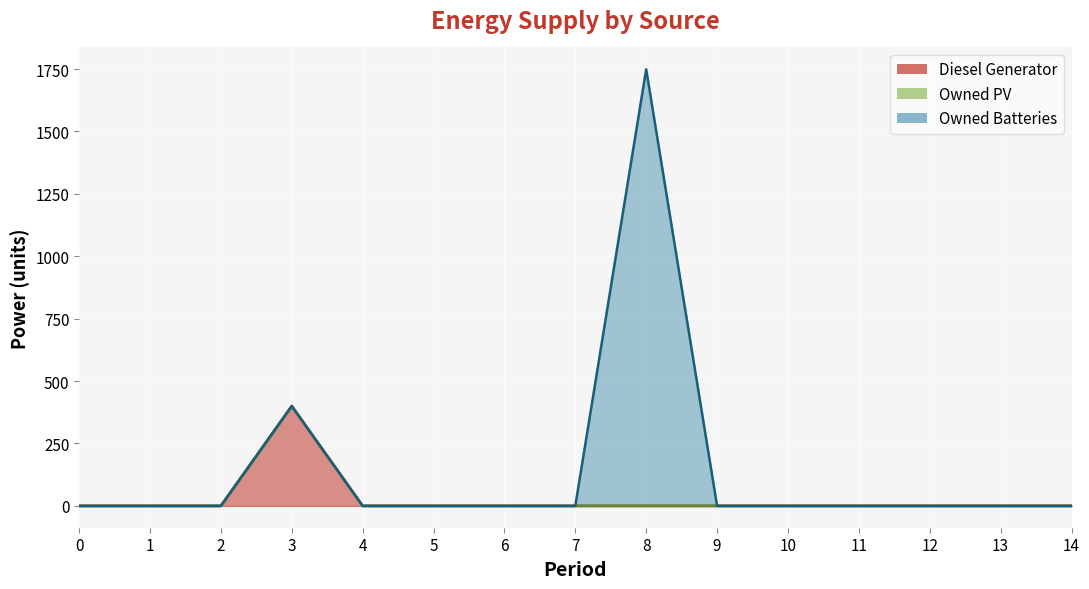

What is the sum of all Owned Batteries (line) values?

2149